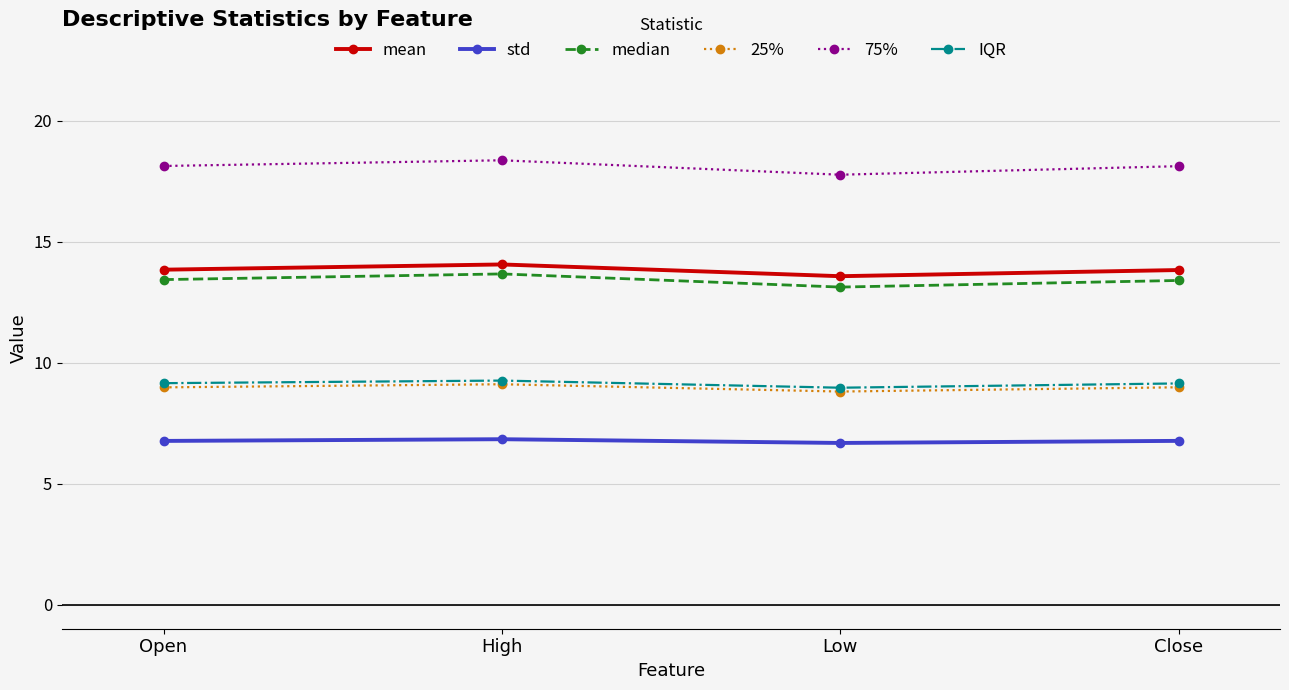

The 25% series shows 2.6 at High. True or false?

False